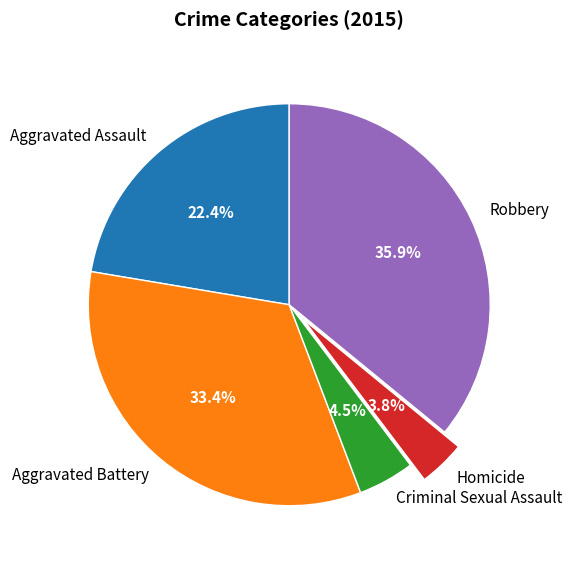

How much of the chart is everything except Homicide?

96.2%